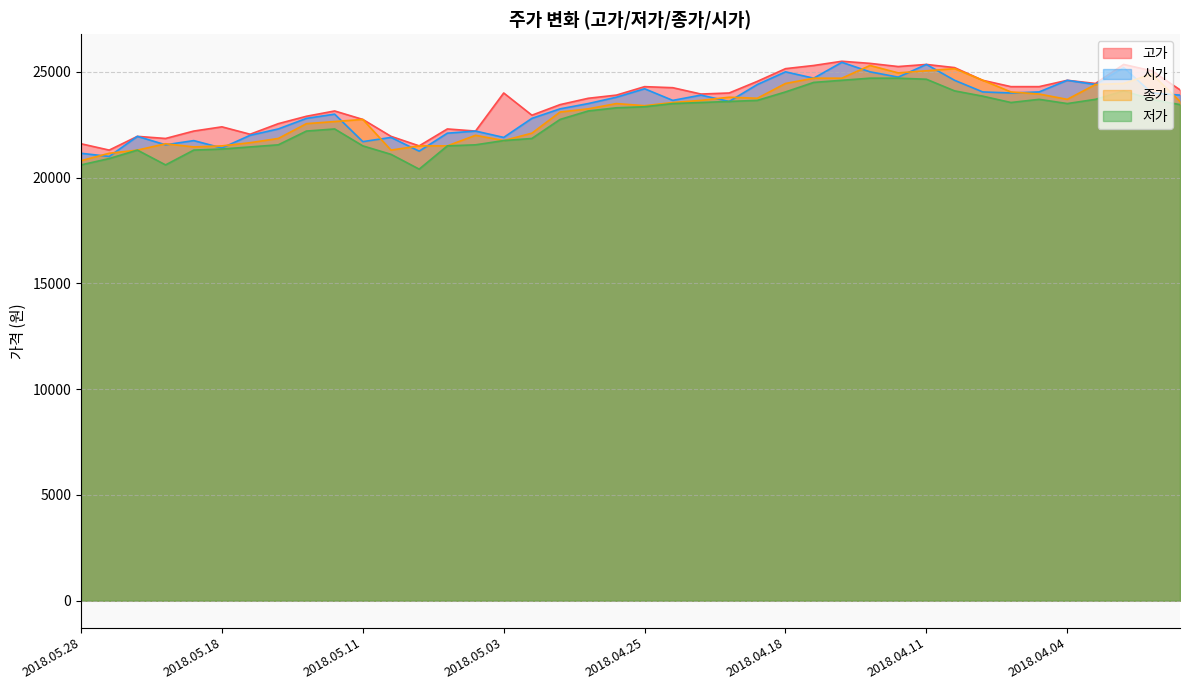

How many categories are shown in the chart?

40